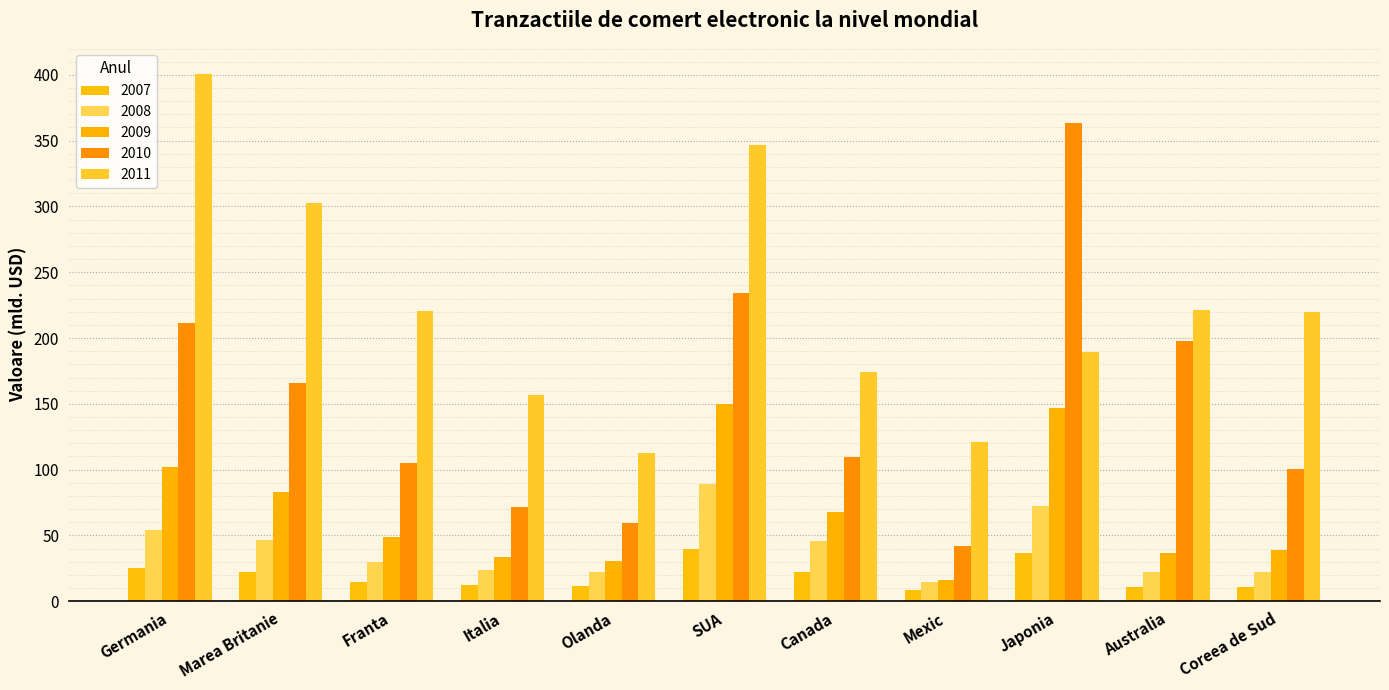

How many groups of bars are there?

11